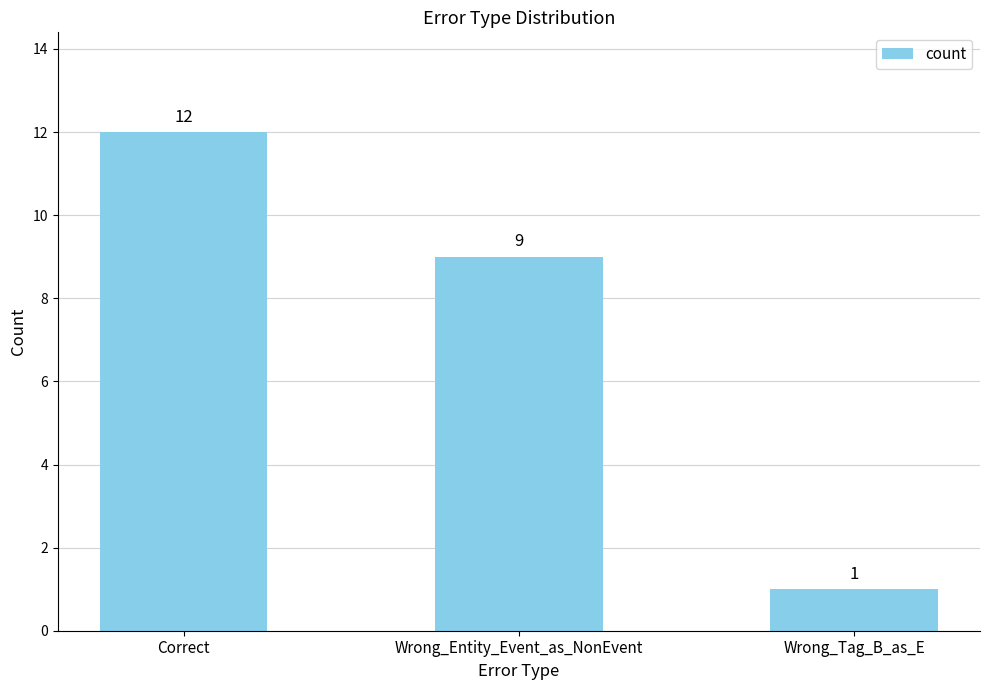

How many data points does each series have?

3